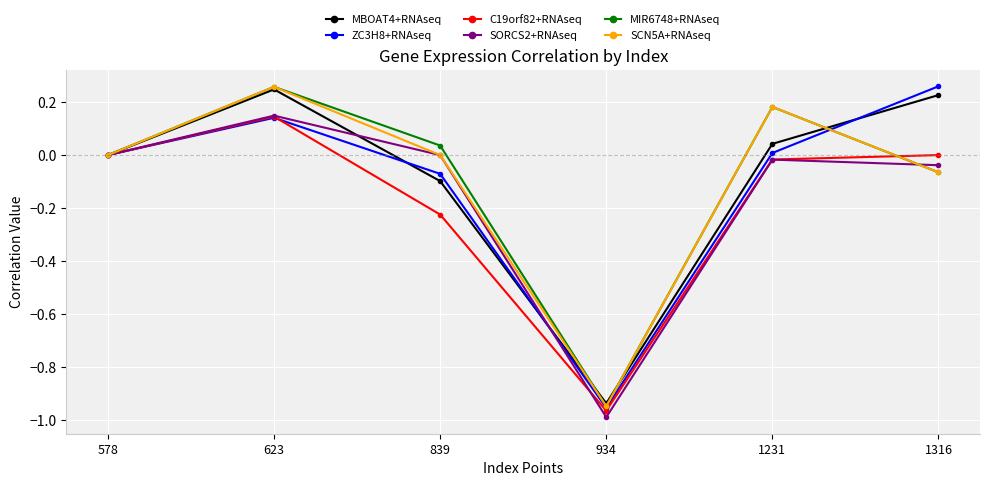

Which category has the lowest value across all series?

934